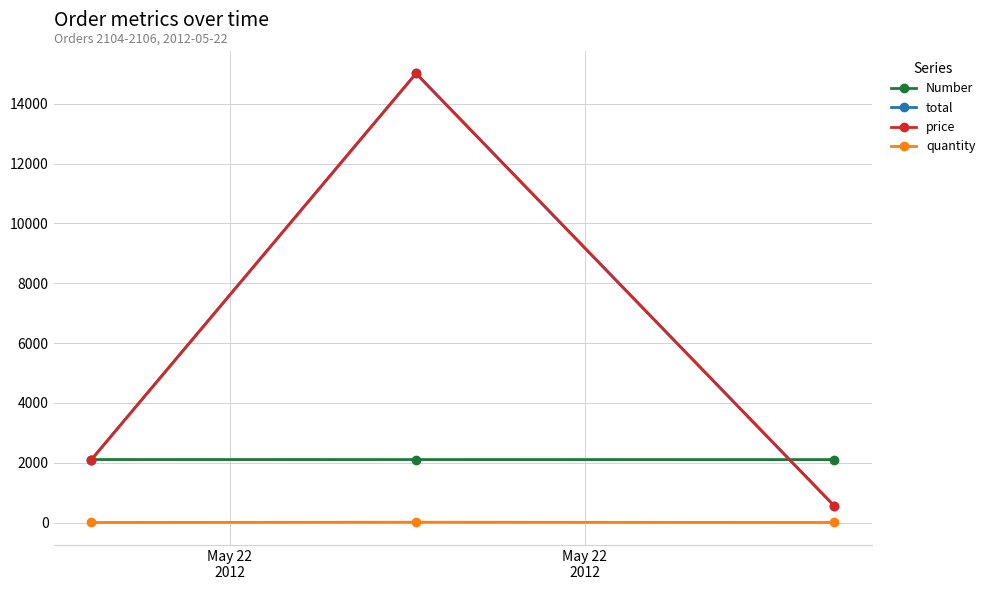

Does the chart have visible grid lines?

Yes